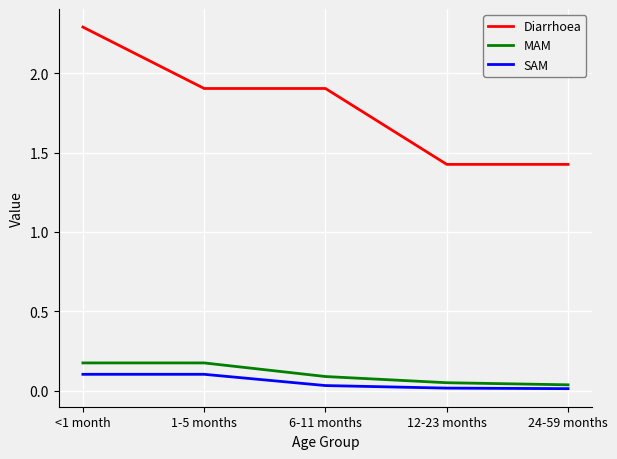

What is the maximum value shown in the chart?

2.3